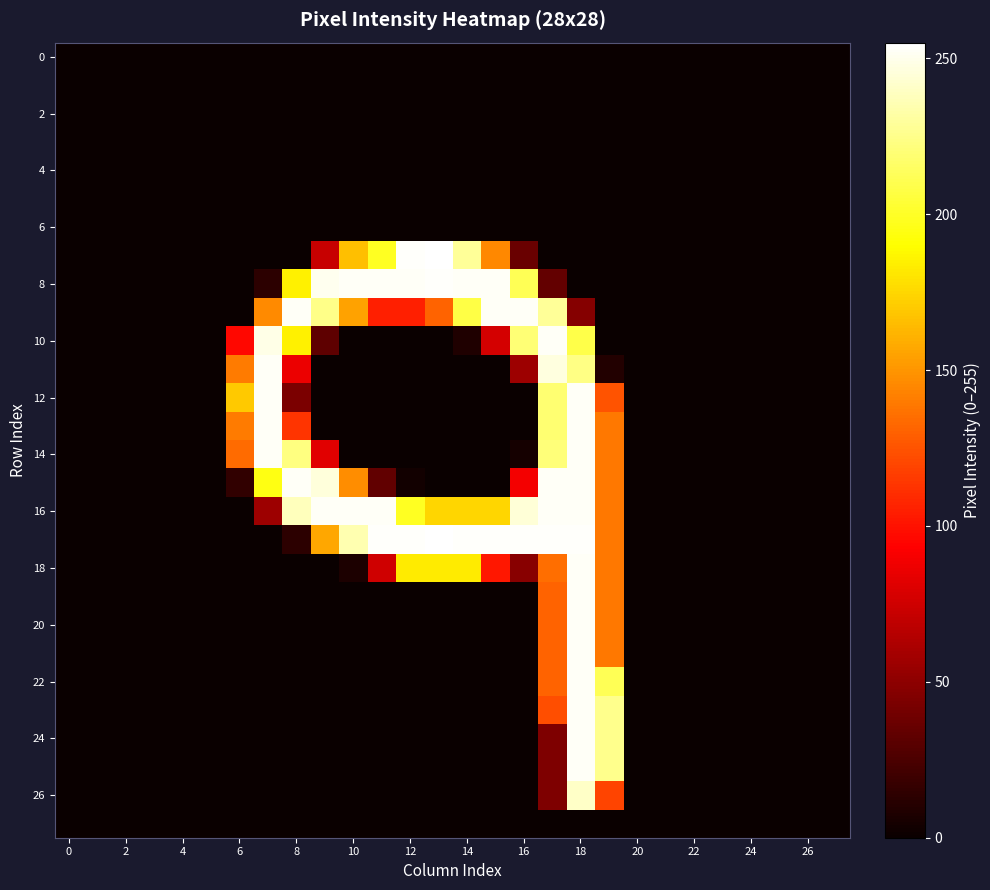

How many data points does each series have?

28